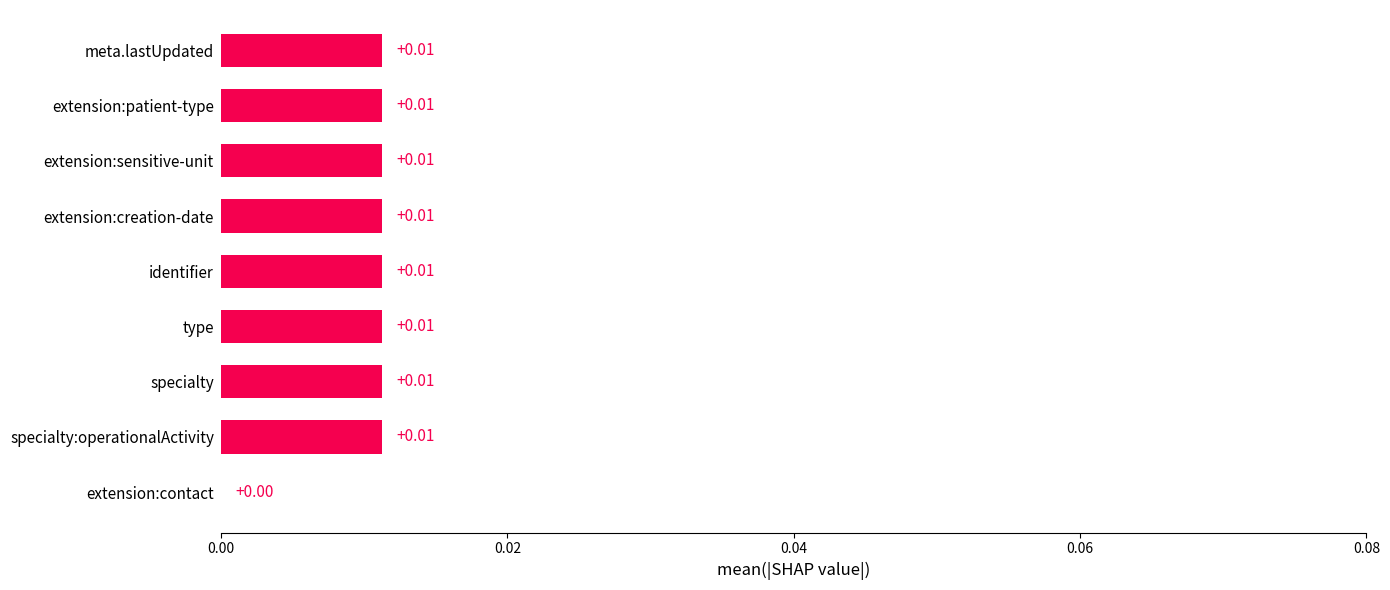

Where is the data nearest to the value 0?

extension:contact